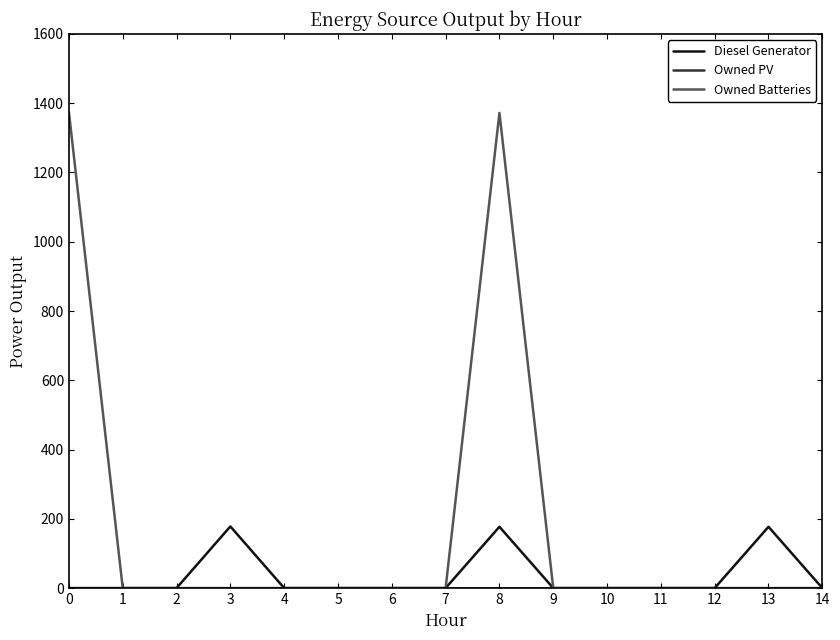

Count the number of categories in the chart.

15